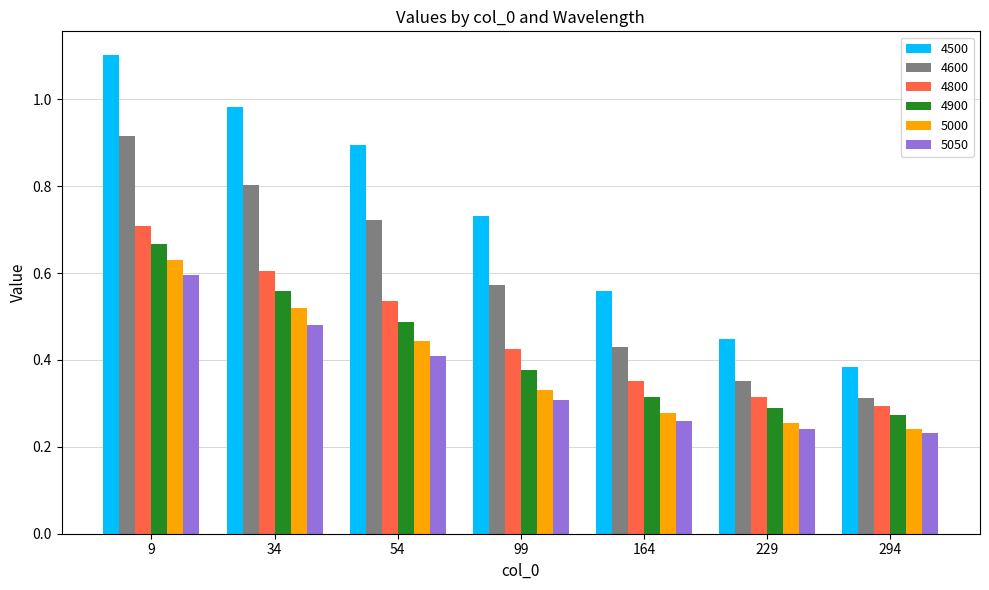

True or false: 4500 has a value of 1.3 at 54.

False